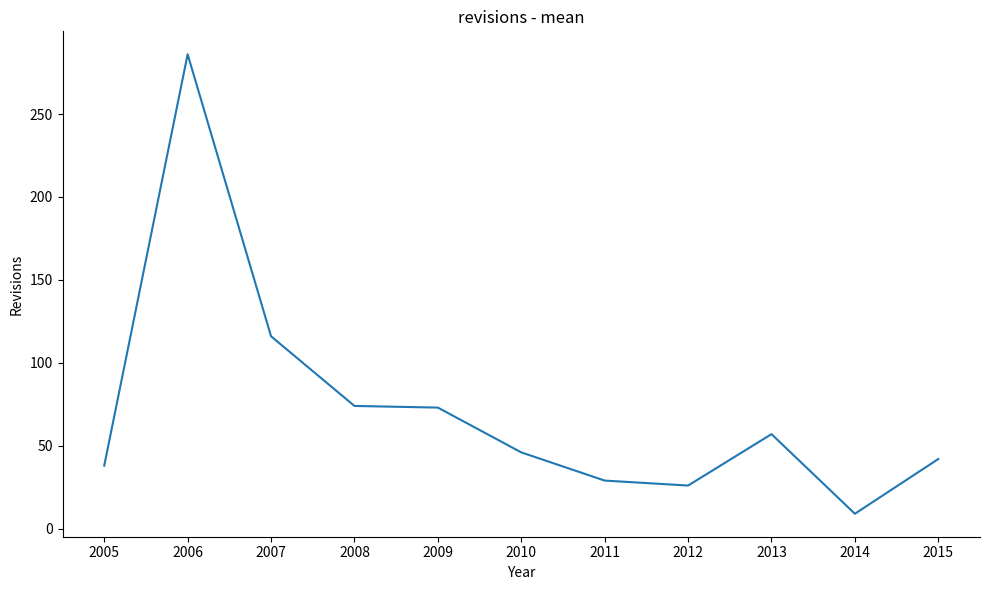

What is the change in value from 2006 to 2009?

-213